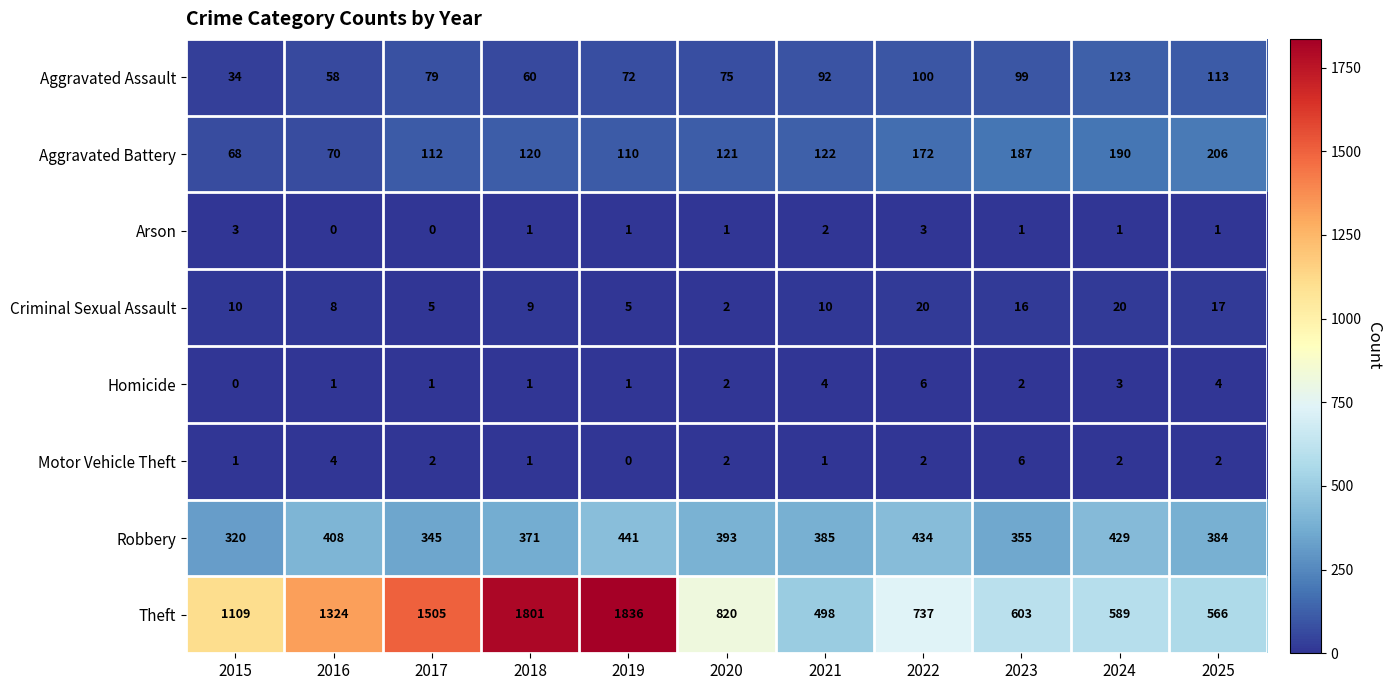

Count the number of categories in the chart.

11